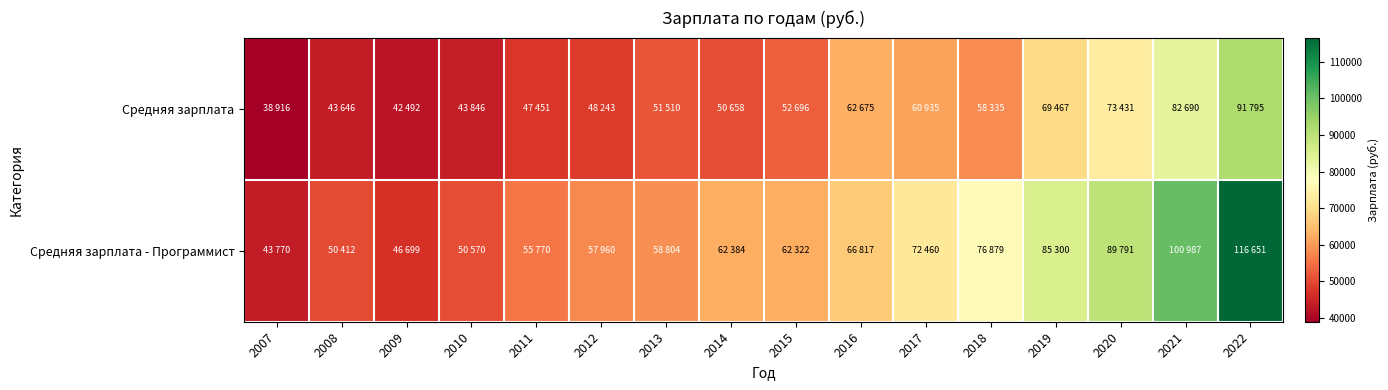

Reading left to right, list all the values displayed in this chart.

Средняя зарплата: 2007=38916	2008=43646	2009=42492	2010=43846	2011=47451	2012=48243	2013=51510	2014=50658	2015=52696	2016=62675	2017=60935	2018=58335	2019=69467	2020=73431	2021=82690	2022=91795
Средняя зарплата - Программист: 2007=43770	2008=50412	2009=46699	2010=50570	2011=55770	2012=57960	2013=58804	2014=62384	2015=62322	2016=66817	2017=72460	2018=76879	2019=85300	2020=89791	2021=100987	2022=116651